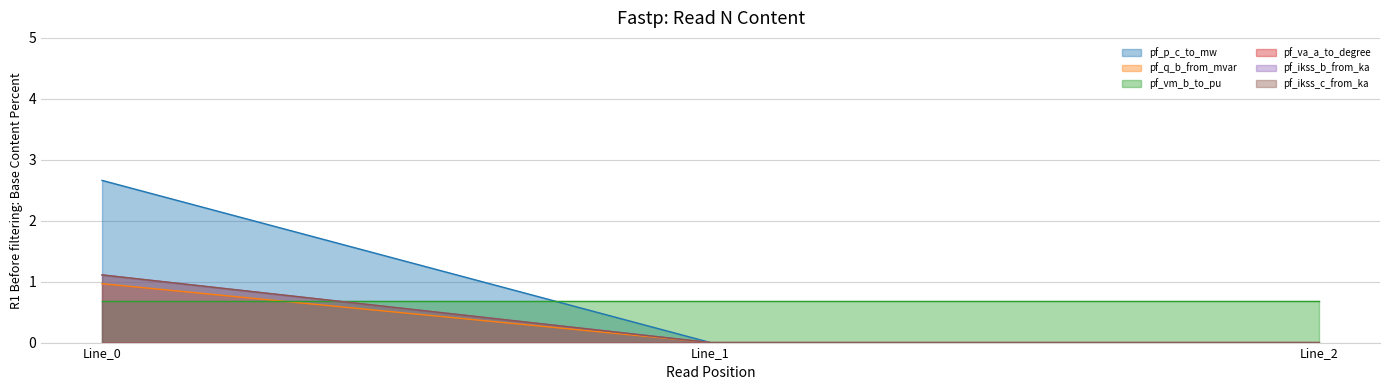

Is the value of pf_p_c_to_mw at Line_0 greater than the value of pf_vm_b_to_pu at Line_2?

Yes